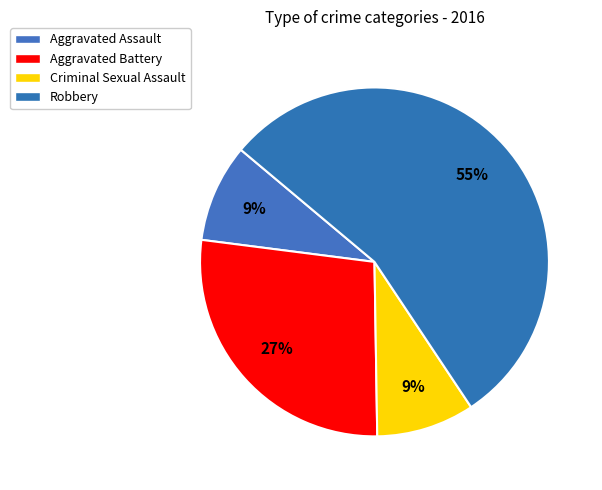

What is the largest slice in the pie chart?

Robbery